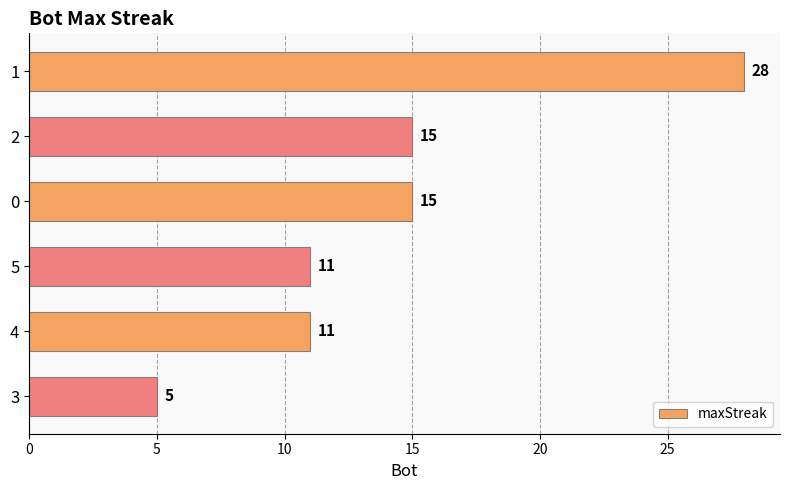

Reading bottom to top, what are all the values shown in this chart?

3=5	4=11	5=11	0=15	2=15	1=28